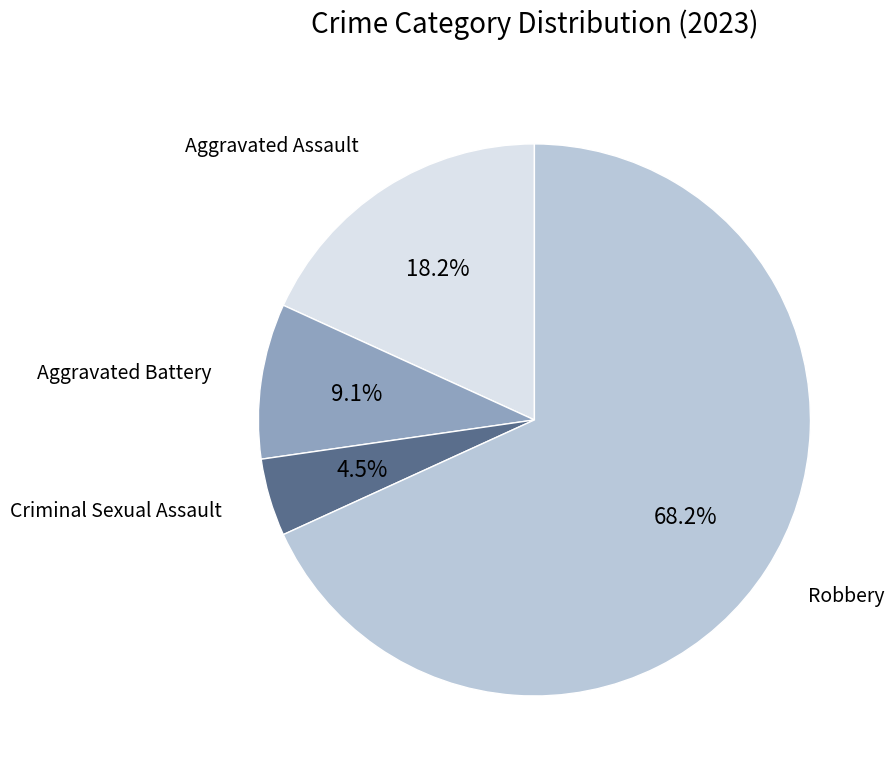

Does any single category account for the majority?

Yes